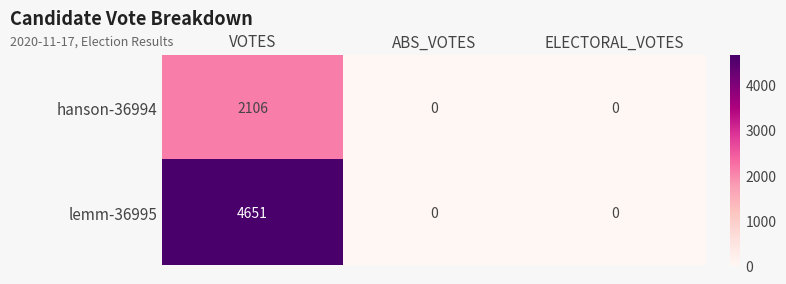

What is the greatest value displayed?

4651